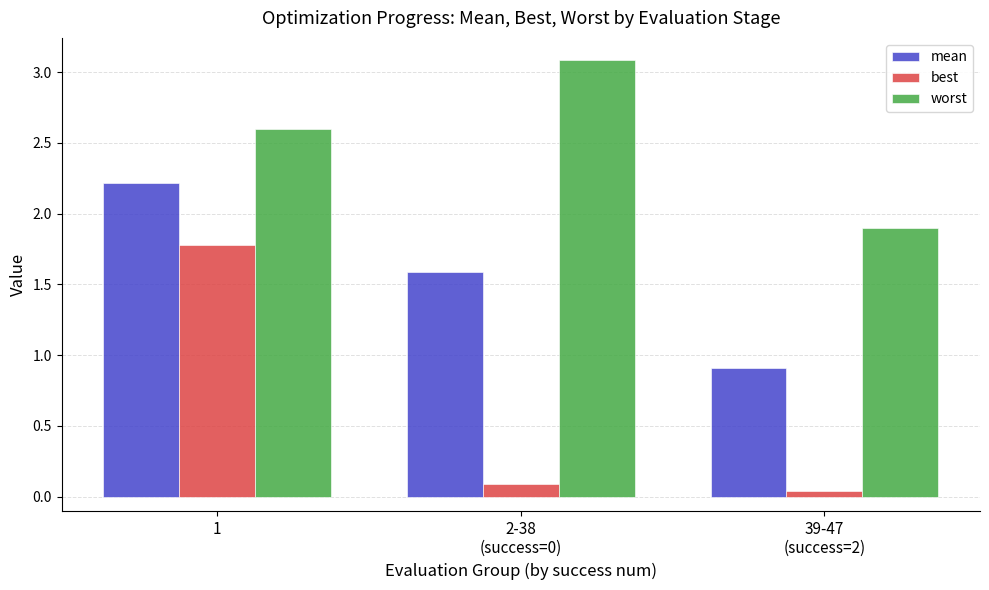

What is the sum of the mean values at 39-47
(success=2) and 1?

3.1